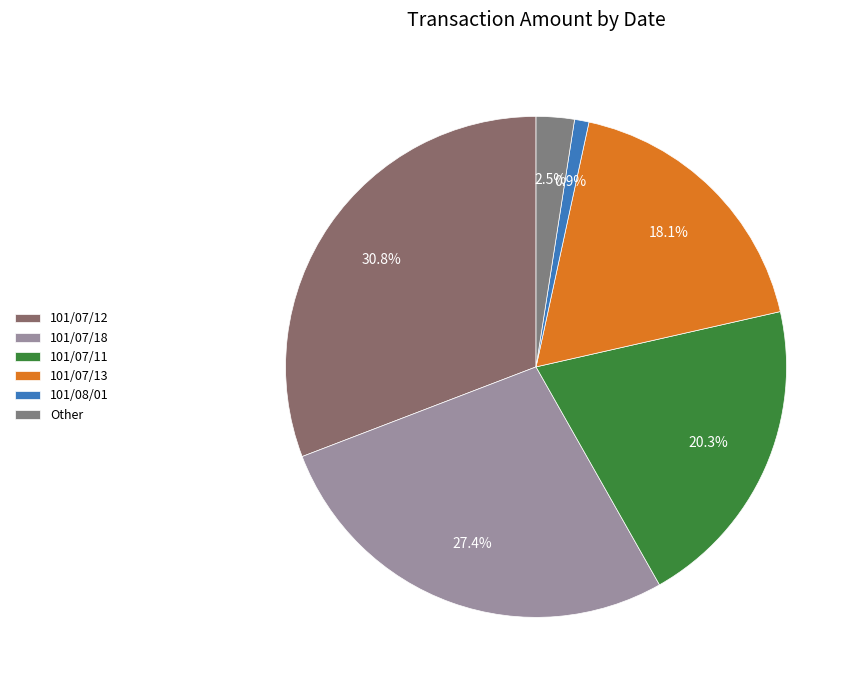

Does 101/07/18 represent more than half of the total?

No